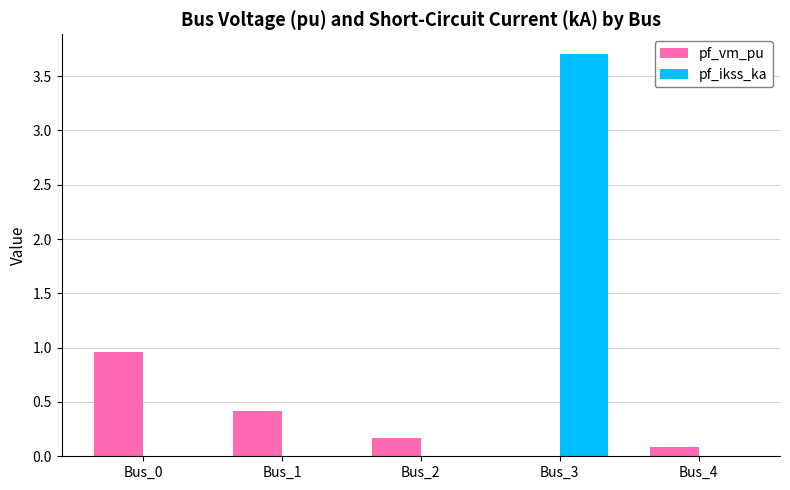

What is the spread (max minus min) of values at Bus_2?

0.2